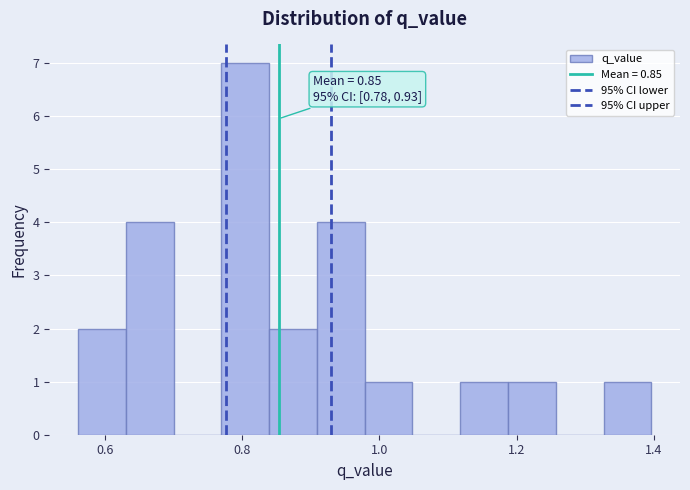

Read against the x-axis, roughly where is the centre of the tallest bar?

0.80